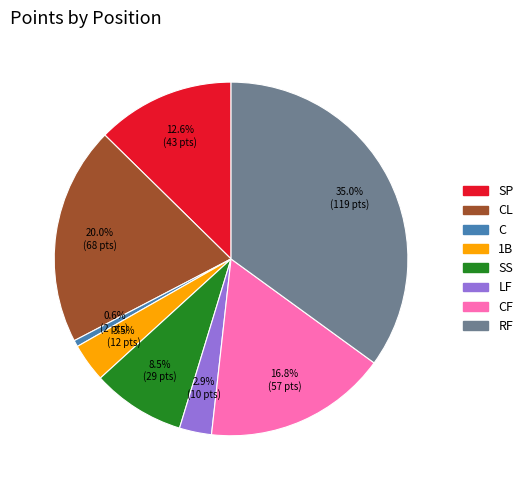

Does any single category account for the majority?

No